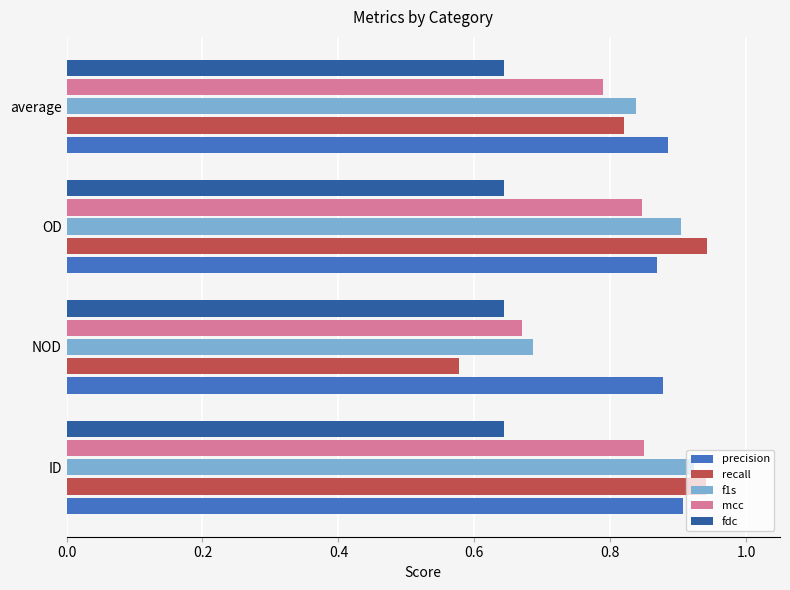

Rank the categories by f1s value from lowest to highest.

NOD, average, OD, ID